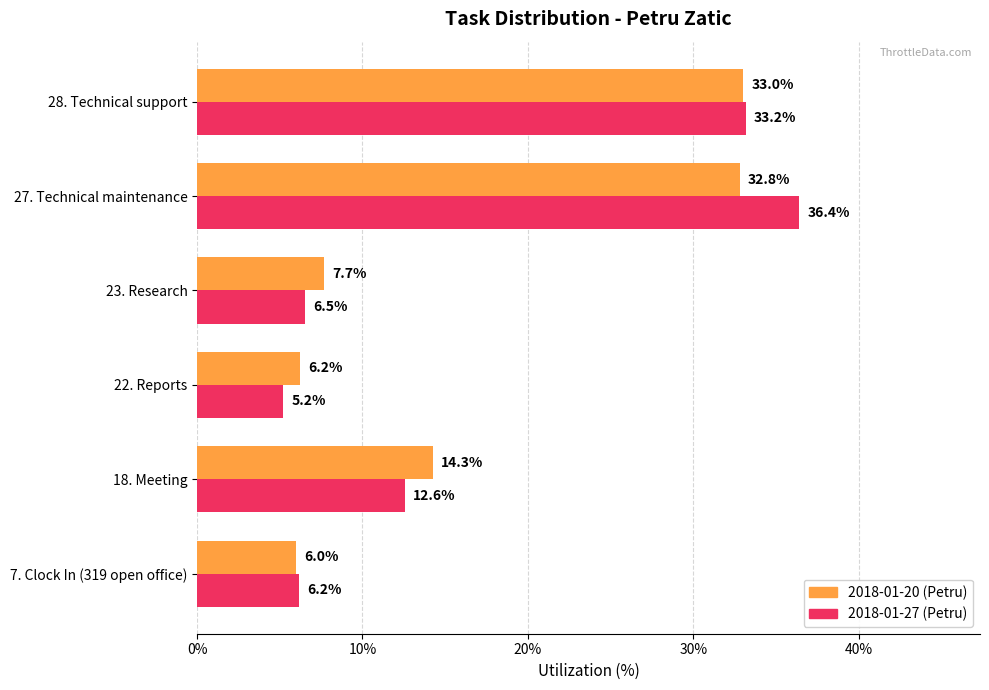

Which series has the largest range (max minus min)?

2018-01-27 (Petru)